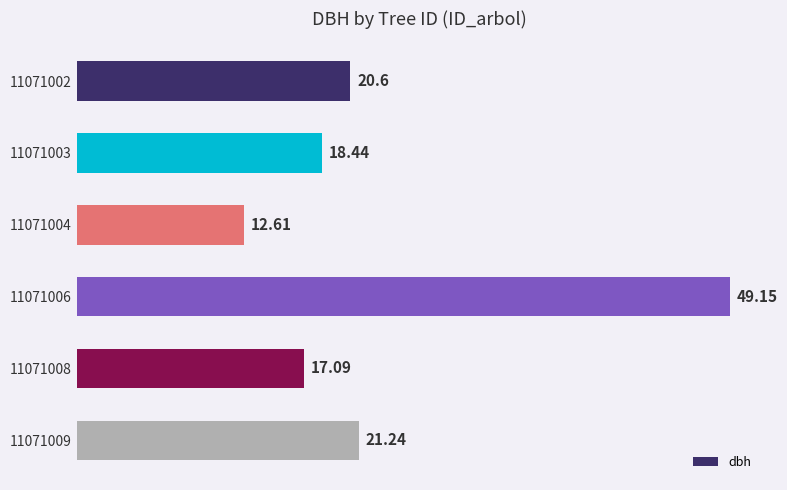

What is the minimum value shown in the chart?

12.6